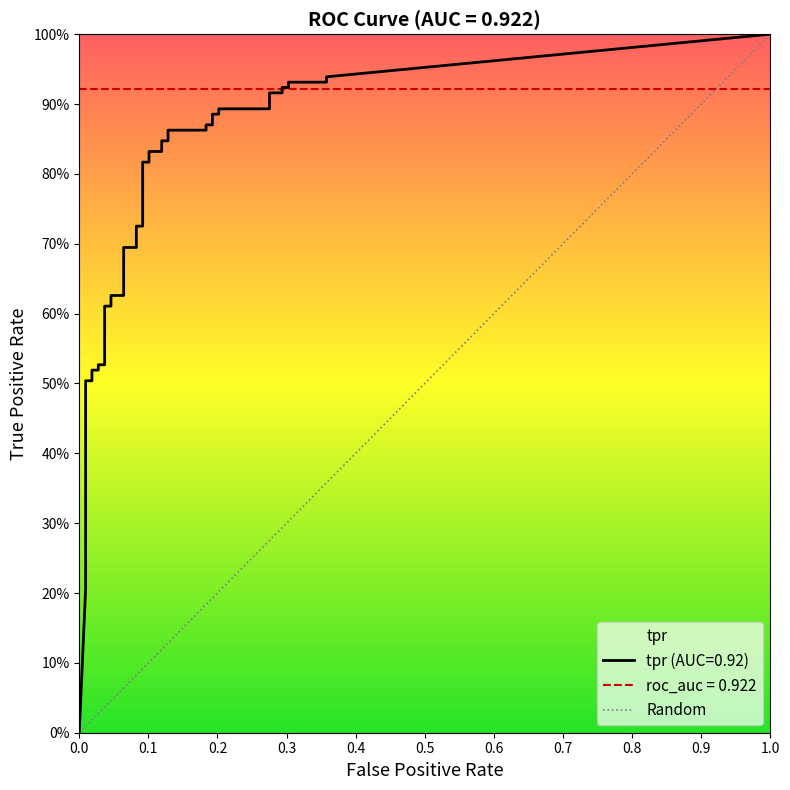

True or false: the data shows 0 at 0.0.

True